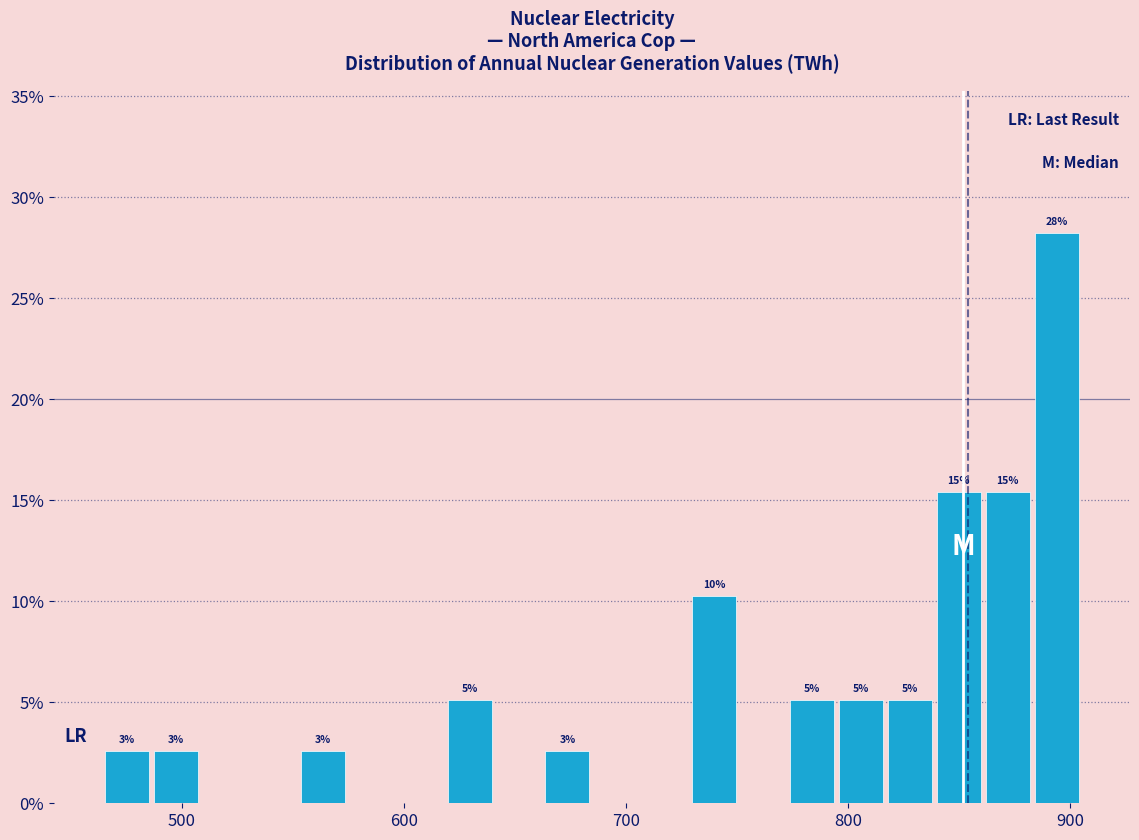

Around what value on the x-axis is the tallest bar? Give the approximate position of its centre, as read against the axis.

890